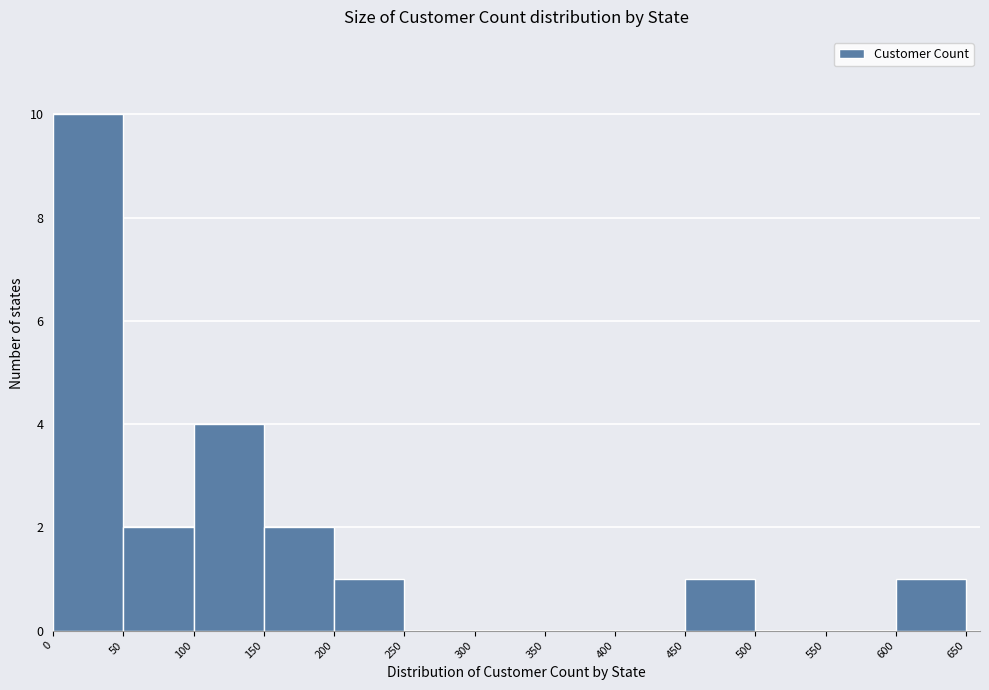

Reading left to right, list every bar in this chart as the range it spans on the x-axis followed by its height. The values are not printed on the chart, so give them approximately, as read against the axis.

0 to 50: 10
50 to 100: 2
100 to 150: 4
150 to 200: 2
200 to 250: 1
250 to 300: 0
300 to 350: 0
350 to 400: 0
400 to 450: 0
450 to 500: 1
500 to 550: 0
550 to 600: 0
600 to 650: 1